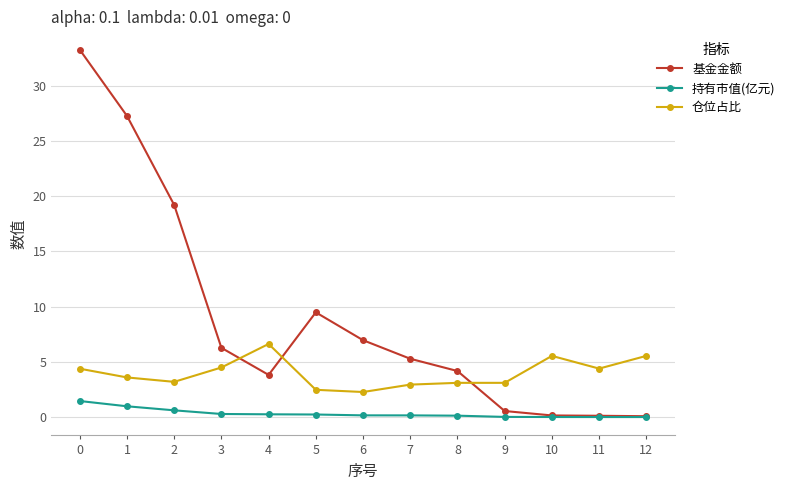

The 基金金额 series shows 3.8 at 4. True or false?

True